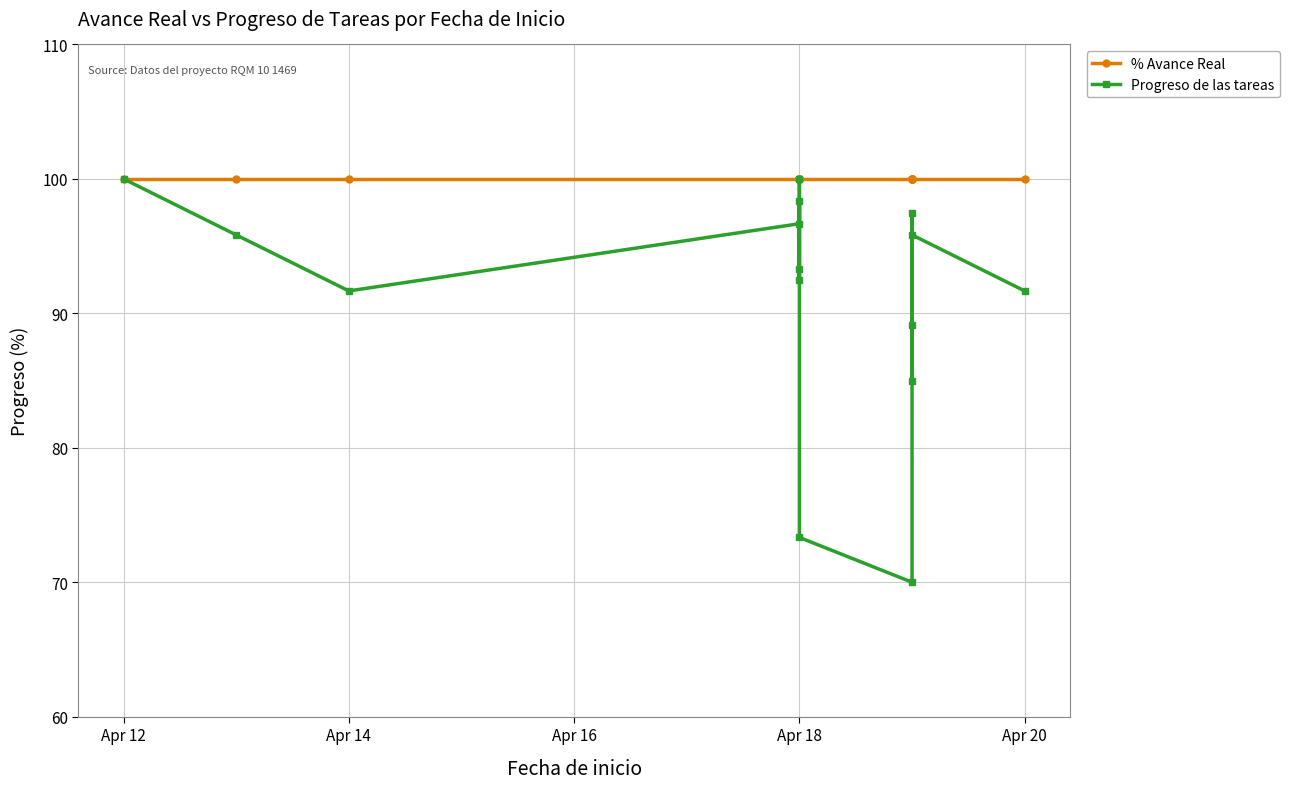

True or false: Progreso de las tareas has a value of 92.5 at Apr 18.

True